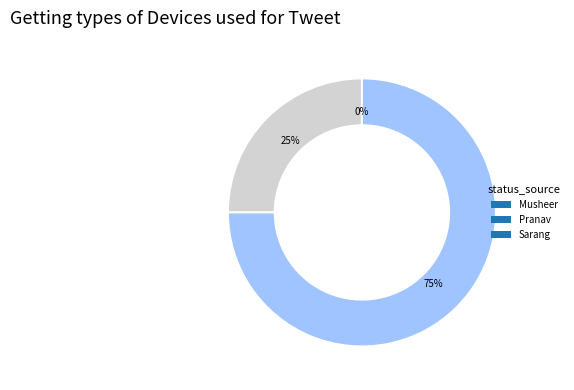

Count the number of slices in the pie.

3